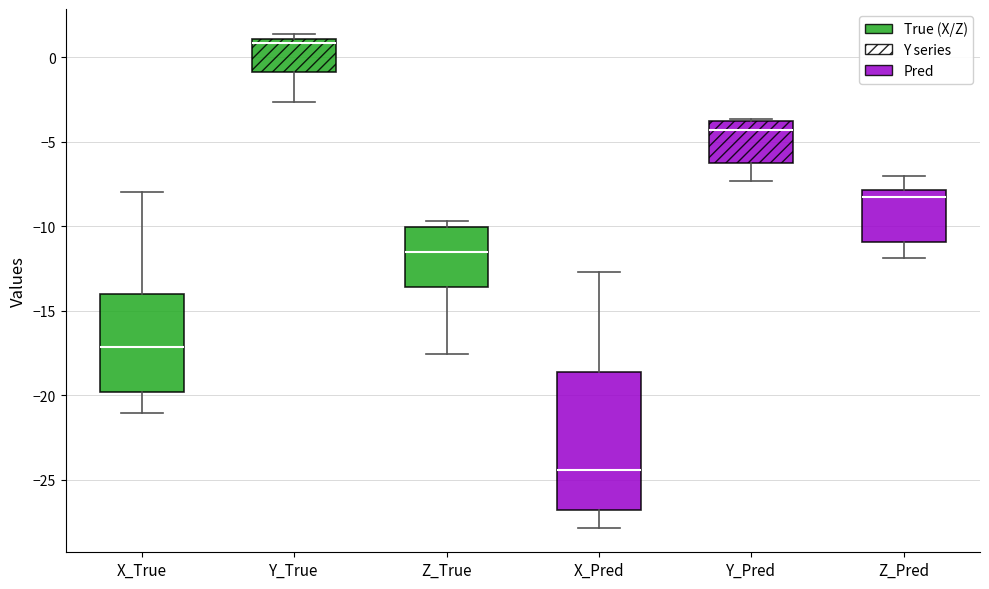

Where does the upper whisker of the box for Z_Pred end on the y-axis? The values are not printed on the chart, so give them approximately, as read against the axis.

-7.0